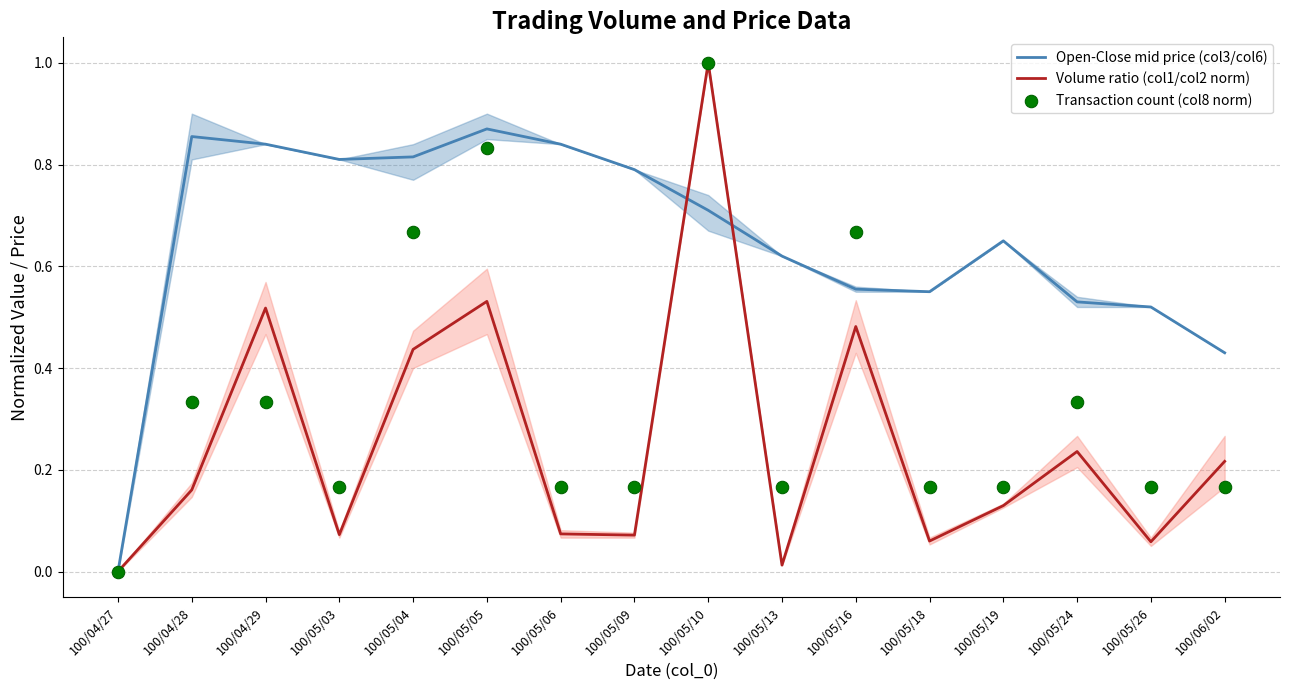

Which series has the largest total across all categories?

Open-Close mid price (col3/col6)